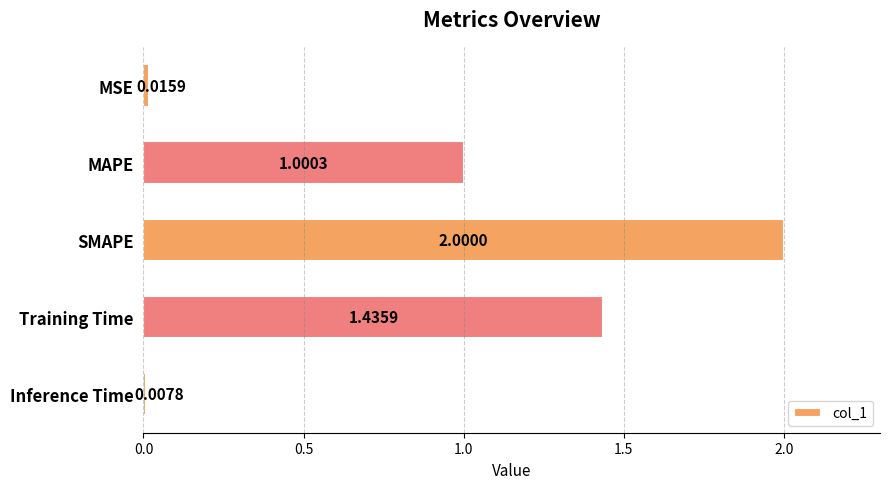

Approximately how many times larger is the value at SMAPE compared to MAPE?

2.0